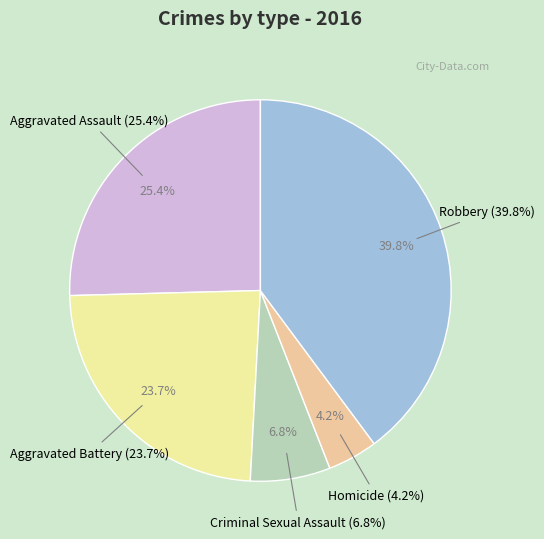

What portion of the pie excludes Aggravated Battery?

76.3%